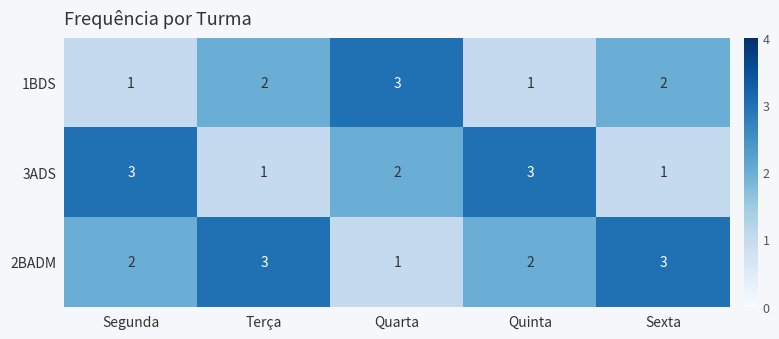

True or false: 1BDS has a value of 1 at Quarta.

False